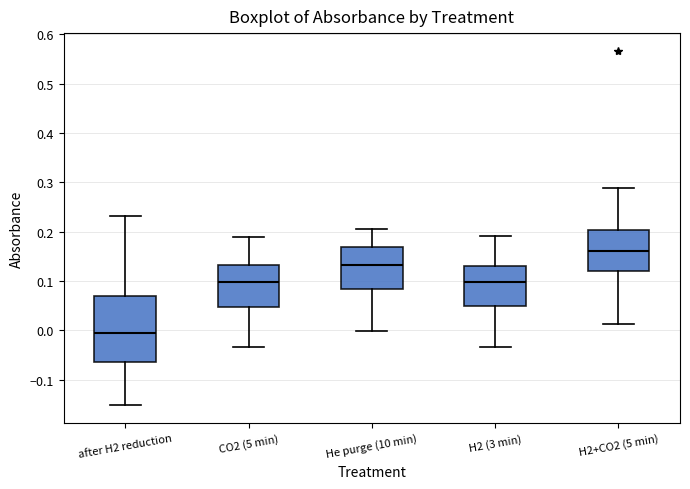

Comparing the boxes themselves (not the whiskers), which one is the tallest?

after H2 reduction